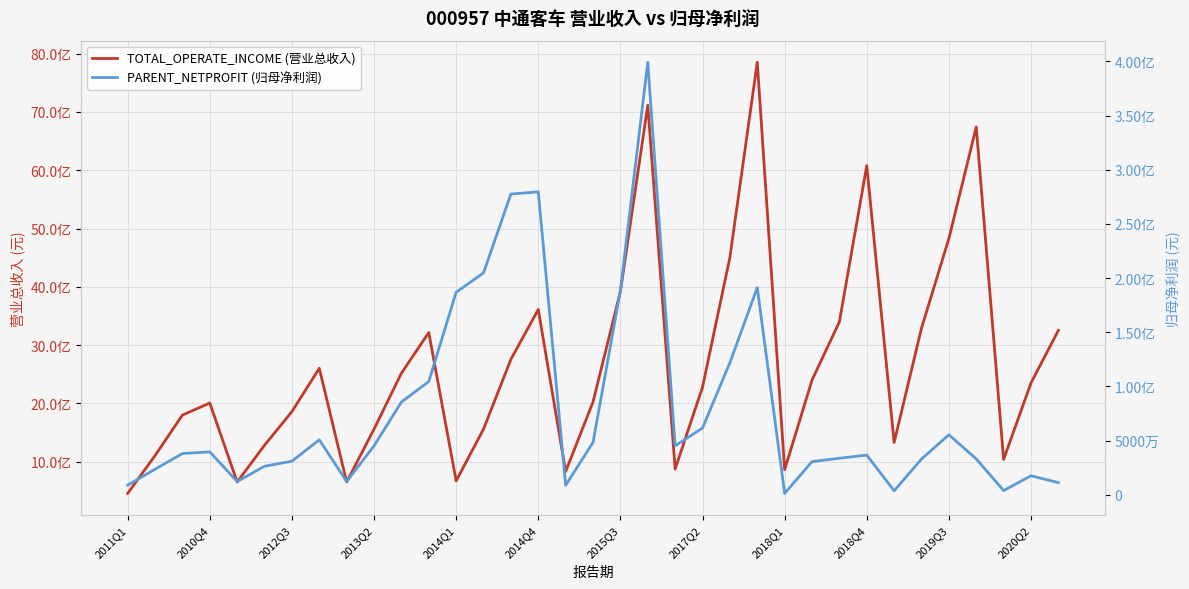

True or false: PARENT_NETPROFIT (归母净利润) and TOTAL_OPERATE_INCOME (营业总收入) intersect in this chart.

False